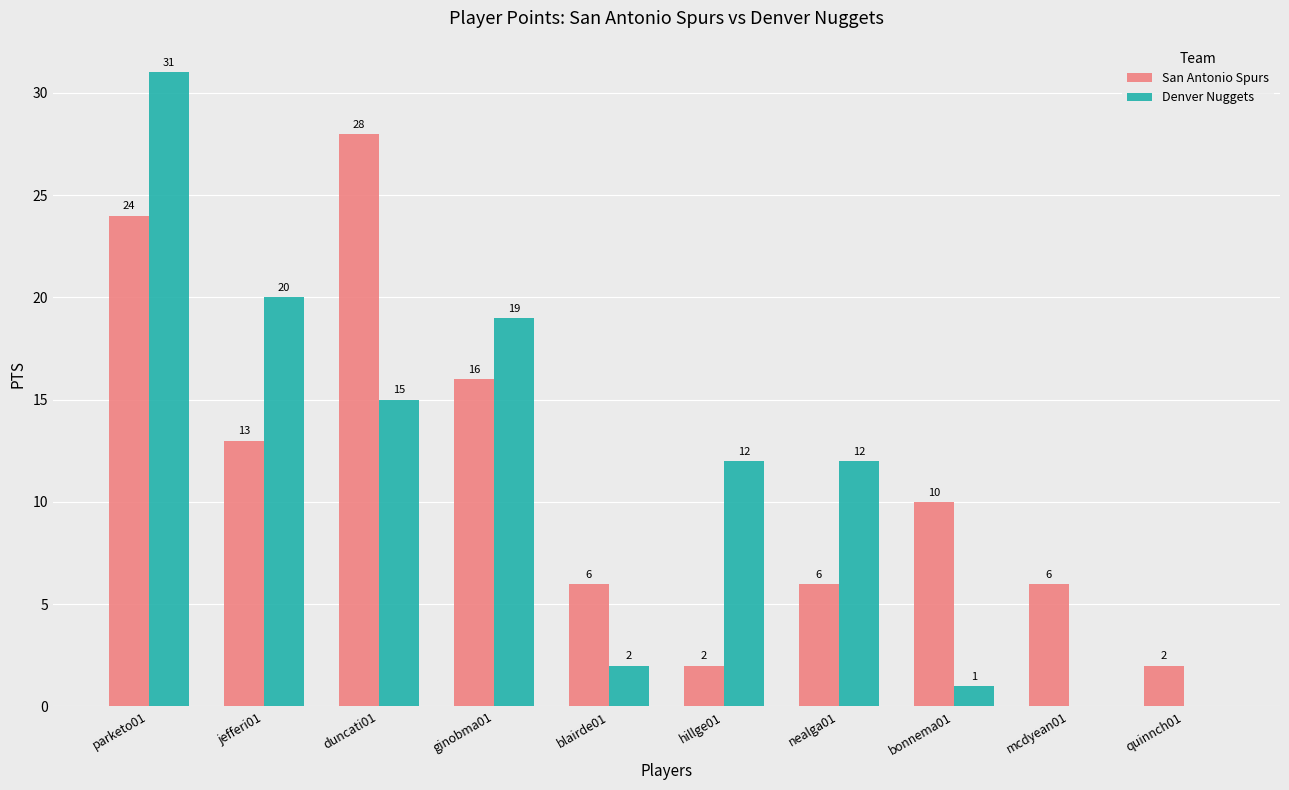

At which category is the sum across all series the highest?

parketo01